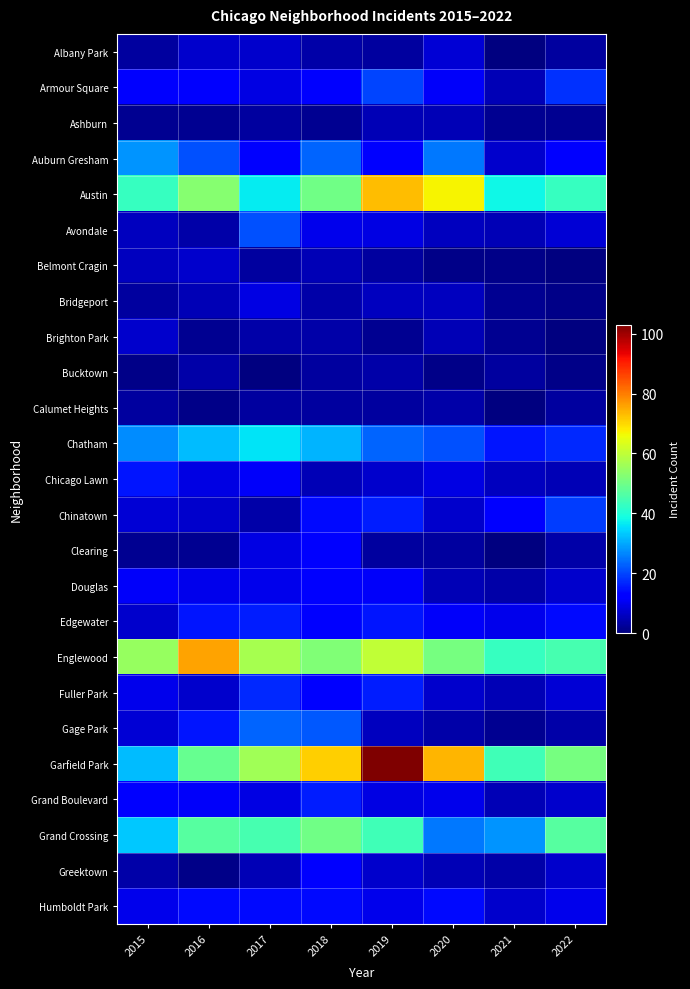

True or false: Austin has a value of 23.4 at 2017.

False